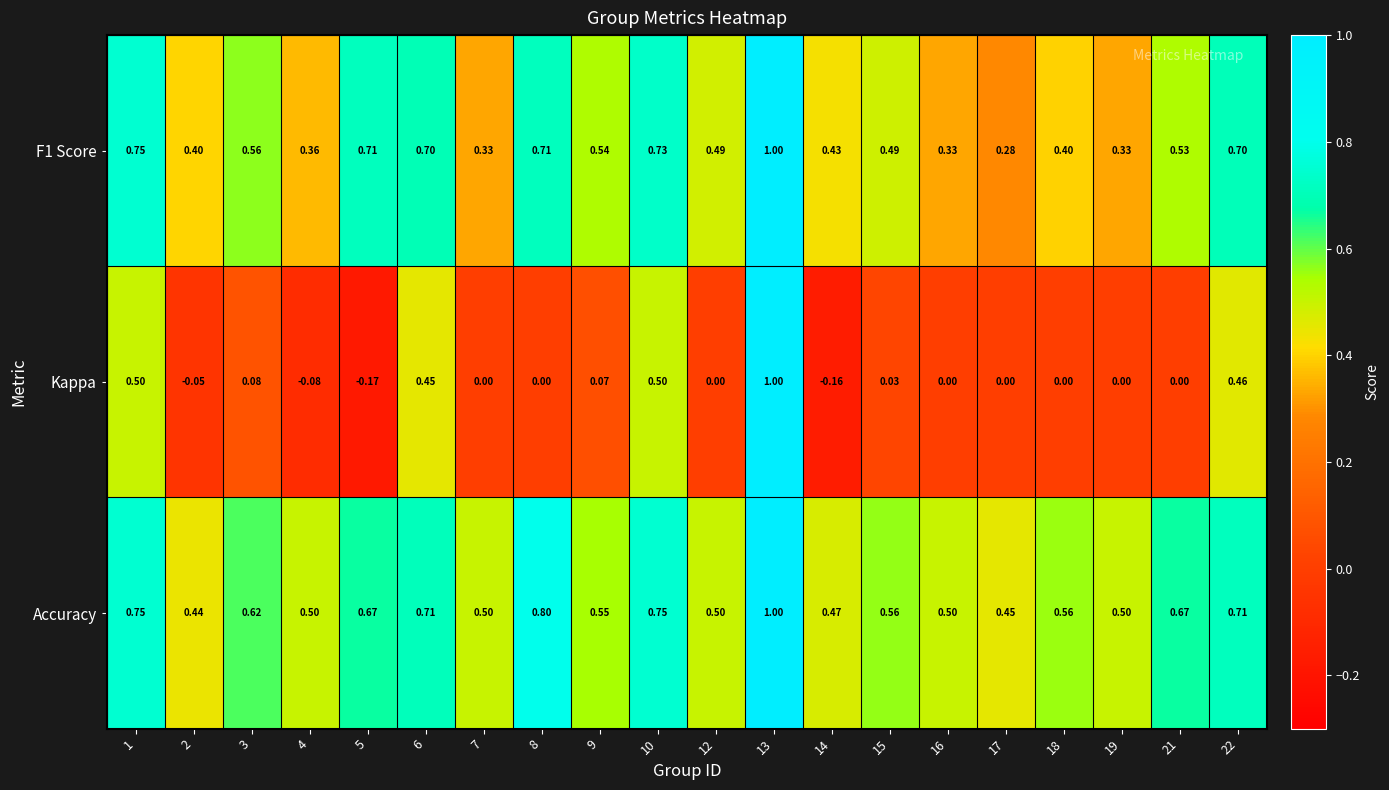

How many data points does each series have?

20